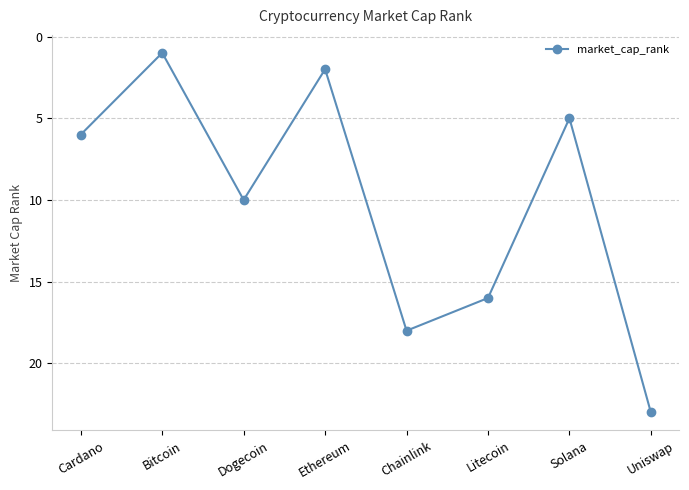

The chart shows a value of 6 at Cardano. True or false?

True